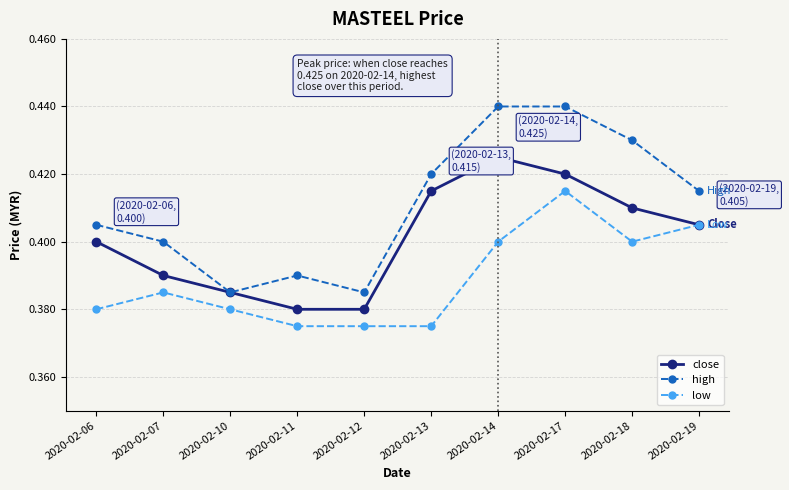

The value of close at 2020-02-17 is 0.4. True or false?

True